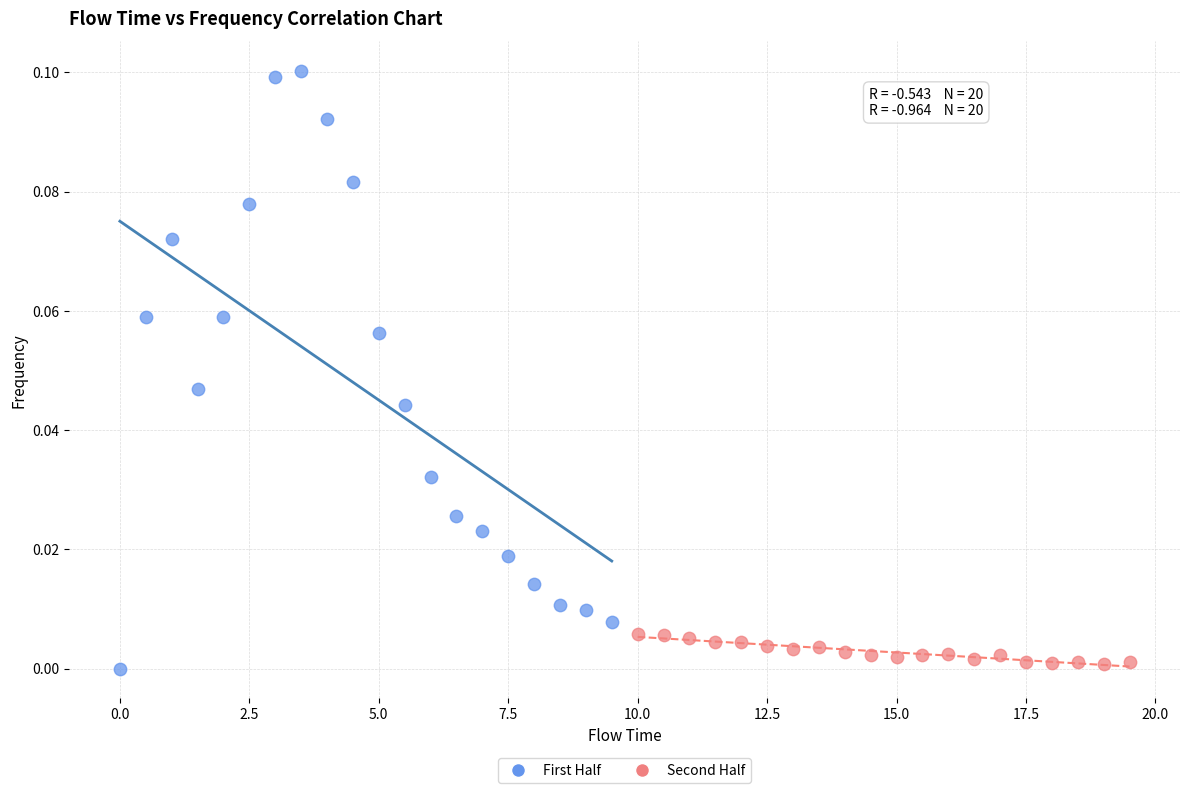

Which series contains the highest Y value?

First Half